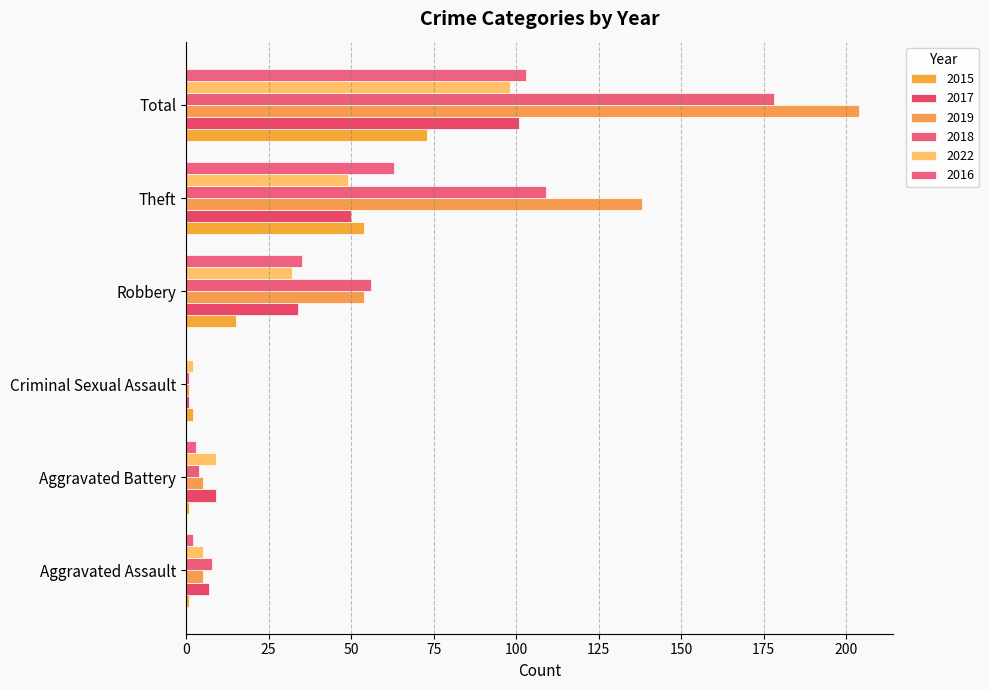

Reading left to right, what are all the values shown in this chart?

2015: 1	1	2	15	54	73
2017: 7	9	1	34	50	101
2019: 5	5	1	54	138	204
2018: 8	4	1	56	109	178
2022: 5	9	2	32	49	98
2016: 2	3	0	35	63	103